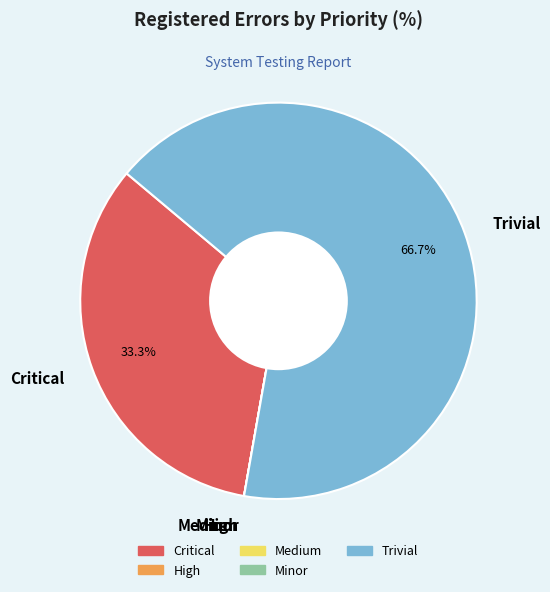

What is the largest slice in the pie chart?

Trivial